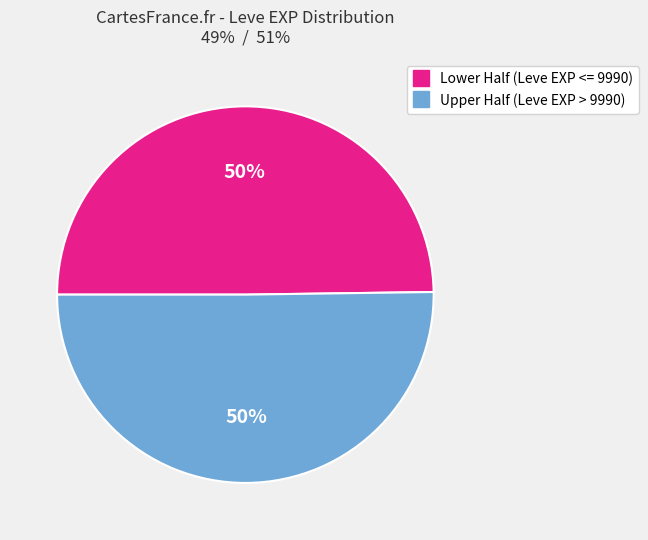

To the nearest percent, what is the average slice percentage?

50%